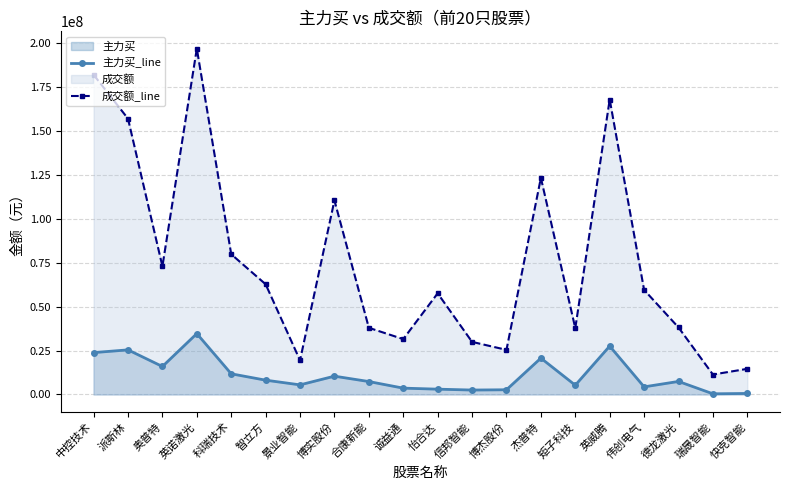

What is the difference between the highest and lowest values at 中控技术?

158101701